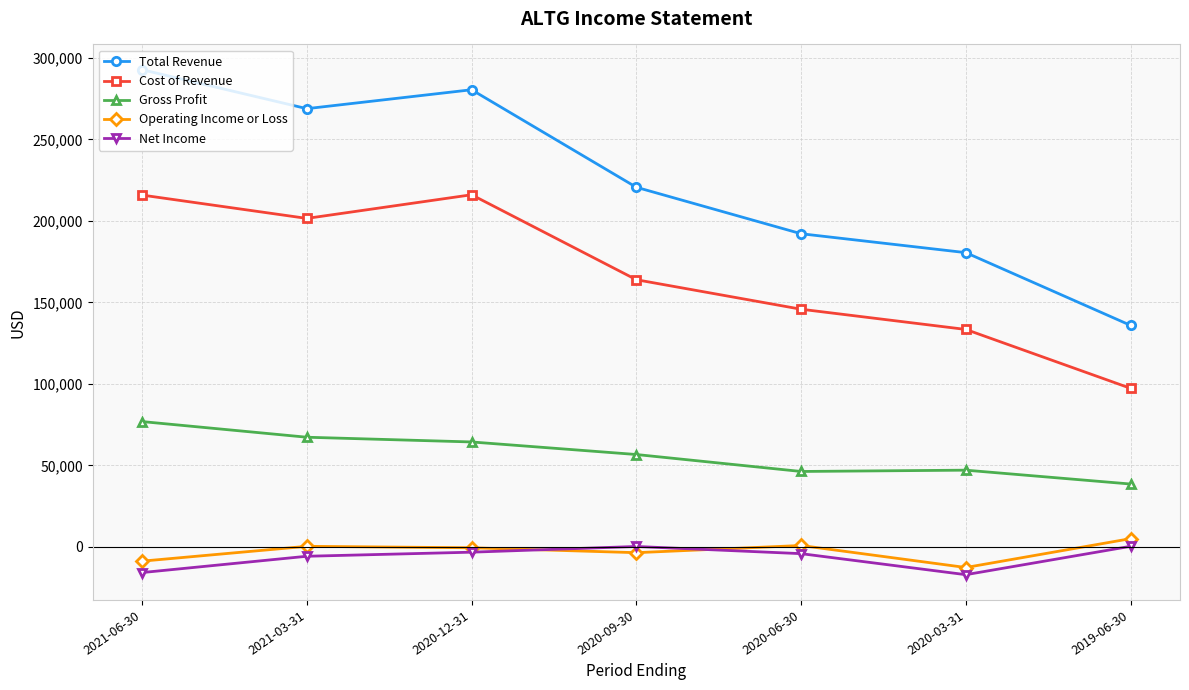

True or false: Total Revenue has a value of 135900 at 2019-06-30.

True